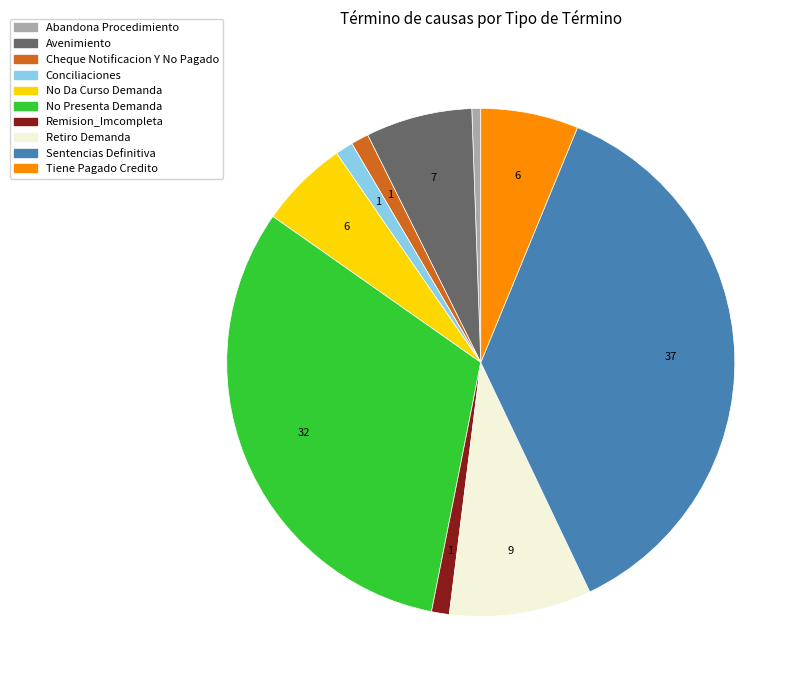

The Conciliaciones slice represents 1% of the pie. True or false?

True